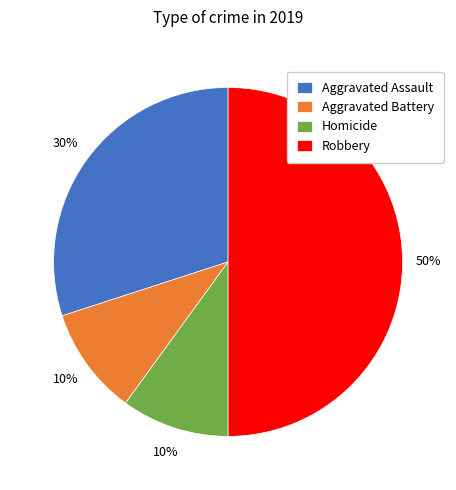

Is Aggravated Battery the majority of the pie?

No